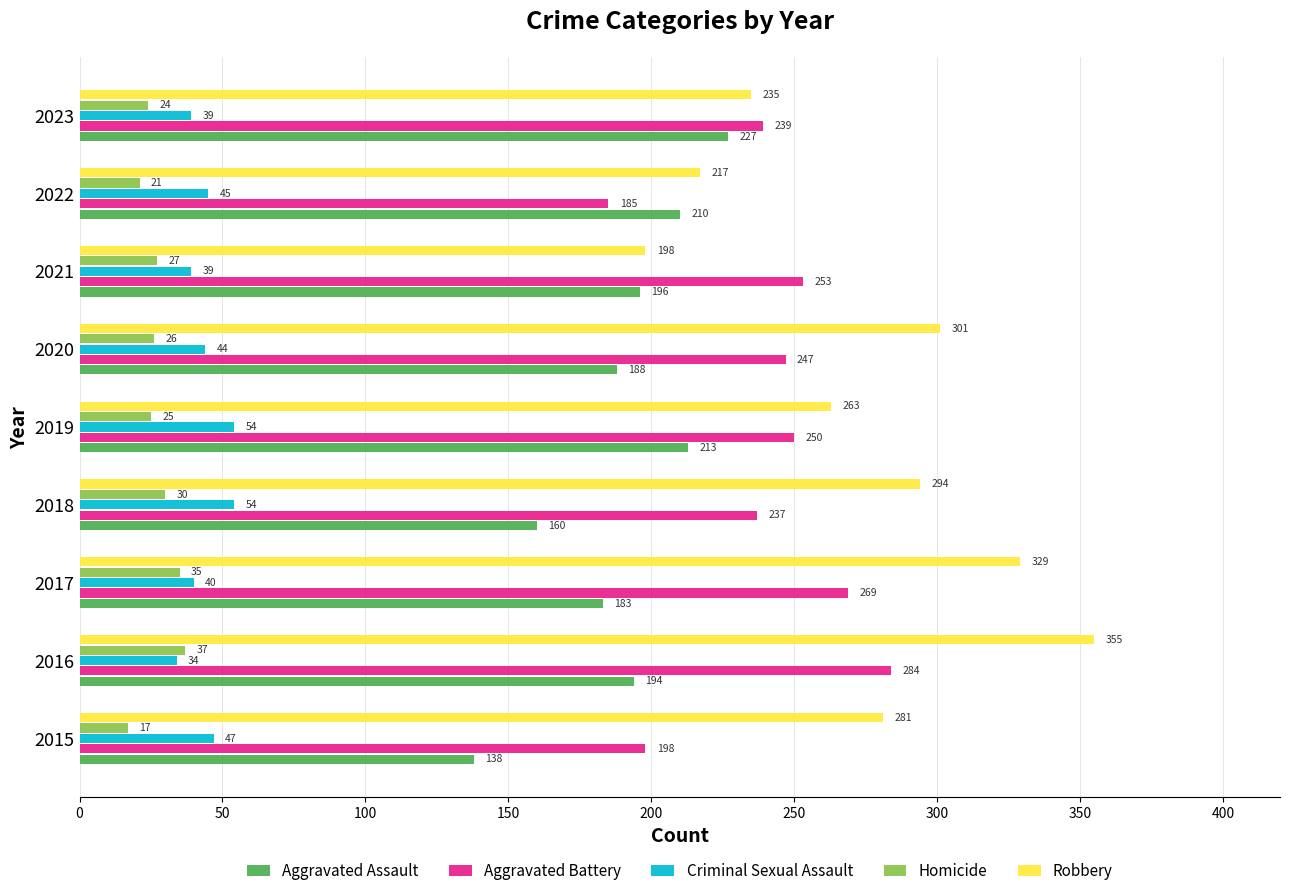

How many values in the Aggravated Assault series are below 194?

4